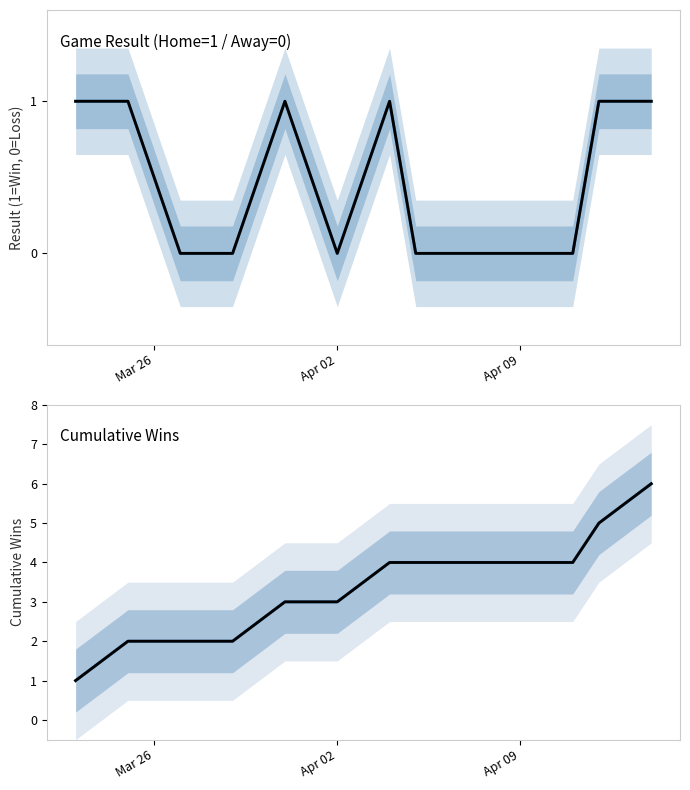

How many data points in Cumulative Wins (median) are above 4?

2